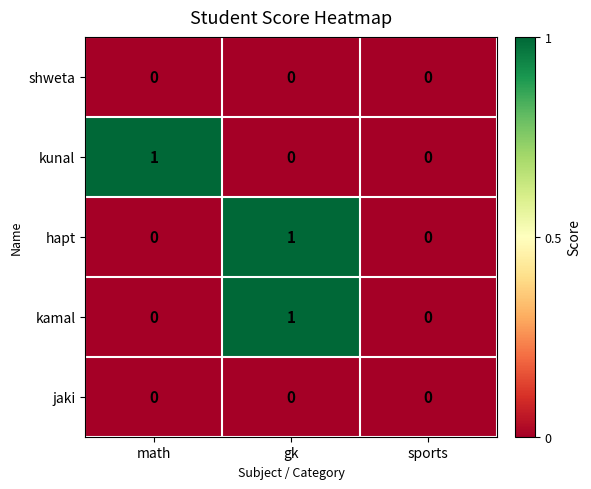

Reading left to right, what are all the values shown in this chart?

shweta: 0	0	0
kunal: 1	0	0
hapt: 0	1	0
kamal: 0	1	0
jaki: 0	0	0